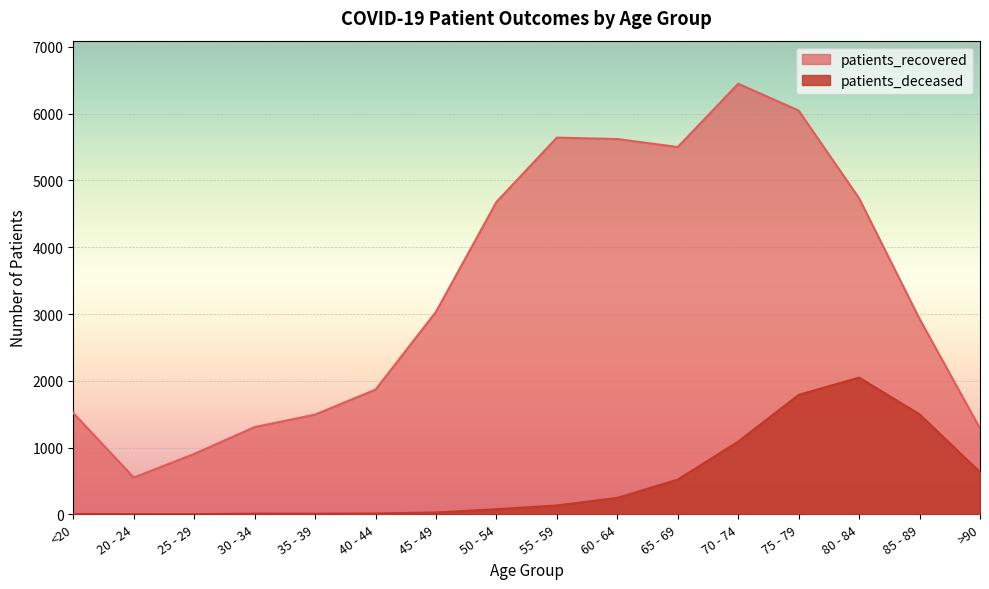

Which category has the lowest value in the patients_deceased series?

25 - 29